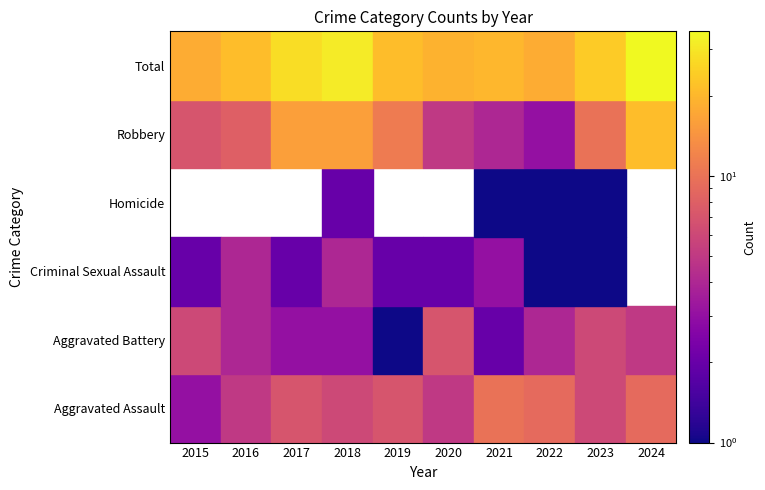

Reading left to right, what are all the values shown in this chart?

Aggravated Assault: 3	5	7	6	7	5	10	9	6	9
Aggravated Battery: 6	4	3	3	1	7	2	4	6	5
Criminal Sexual Assault: 2	4	2	4	2	2	3	1	1	0
Homicide: 0	0	0	2	0	0	1	1	1	0
Robbery: 7	8	16	16	11	5	4	3	10	21
Total: 18	21	28	31	21	19	20	18	24	35